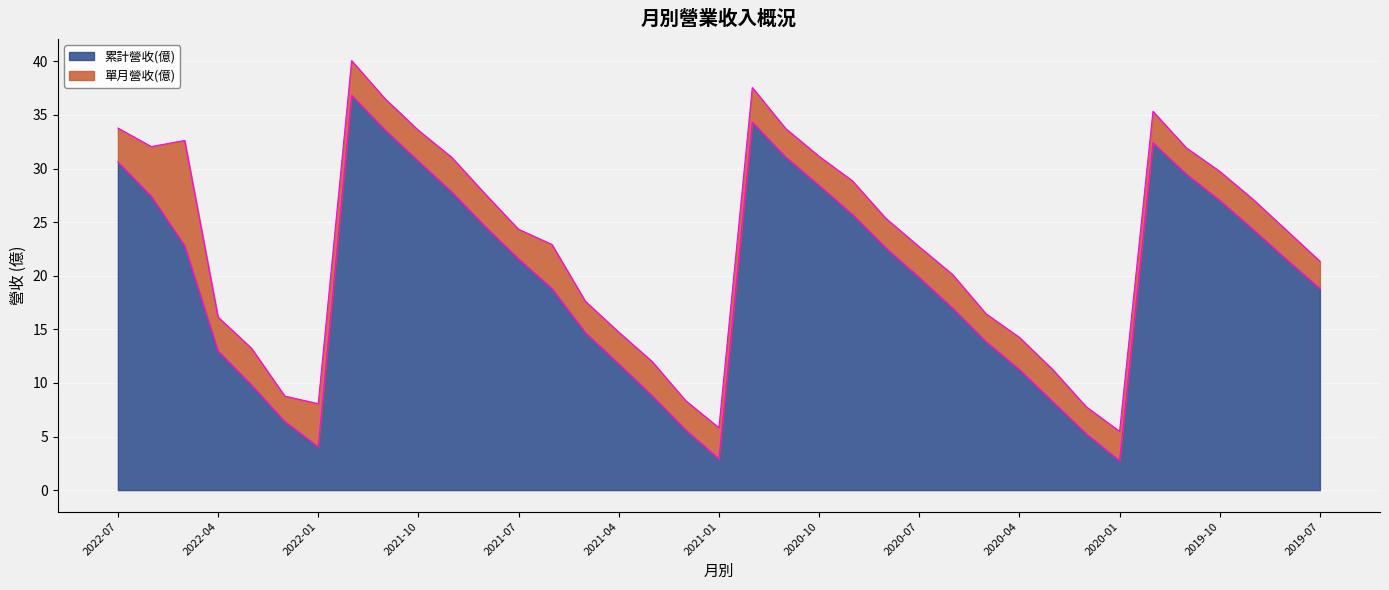

Which category has the lowest value across all series?

2020-01